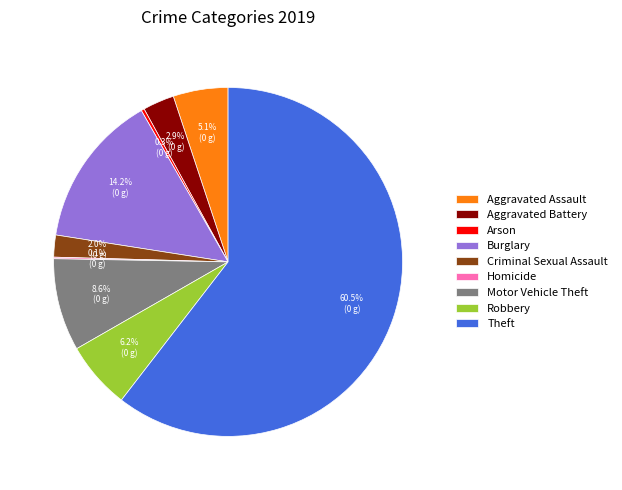

Which category has the biggest portion of the pie?

Theft